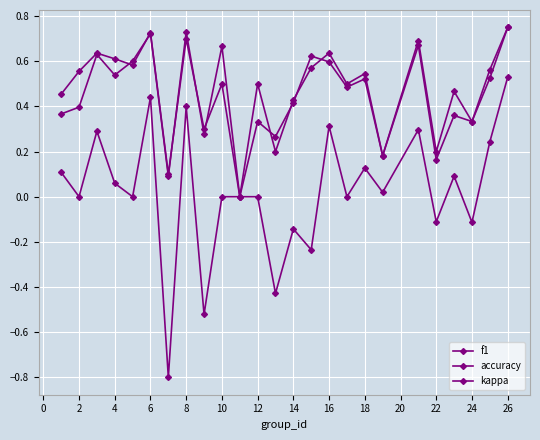

Does the chart have visible grid lines?

Yes